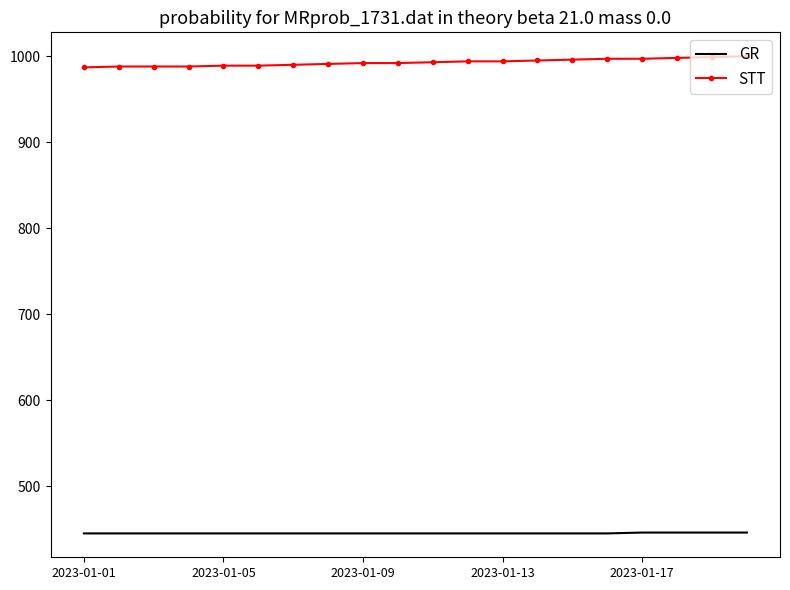

Rank the series by their average value, from lowest to highest.

GR, STT